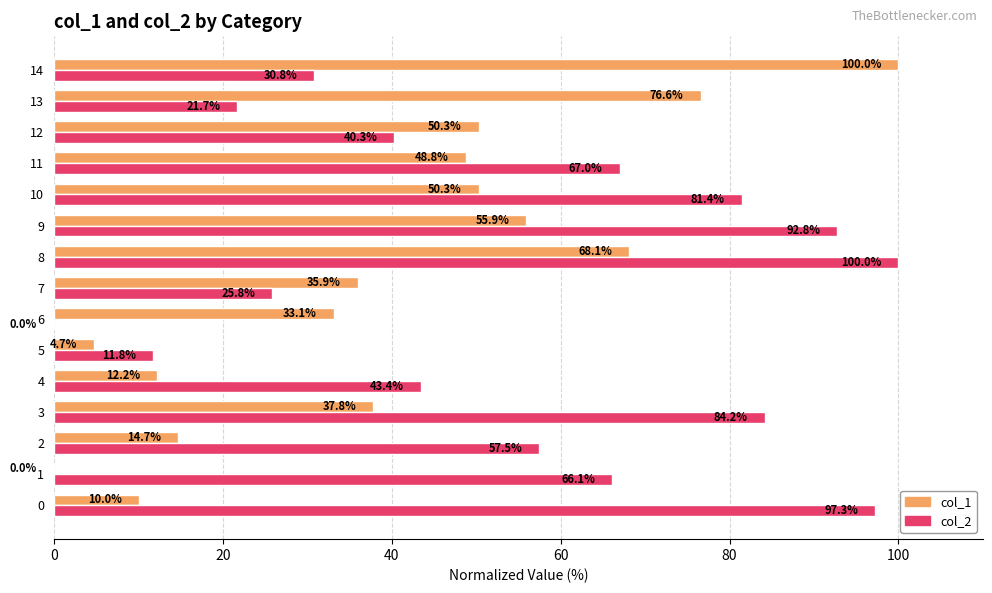

What is the sum of the col_1 values at 7 and 14?

135.9